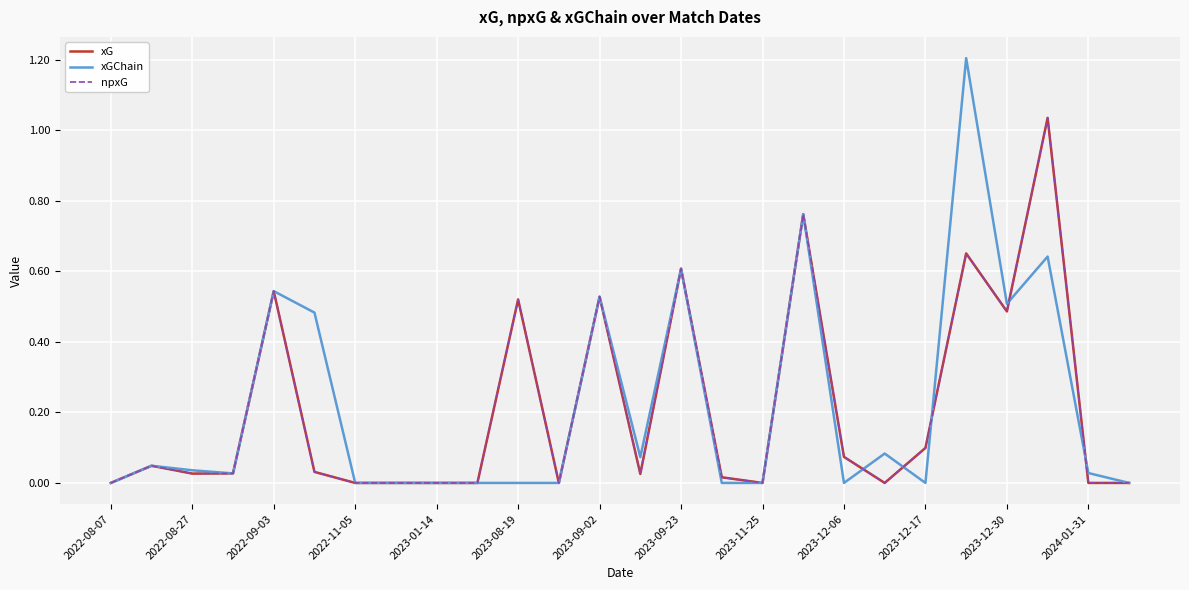

Does the chart display data point markers on the line(s)?

No